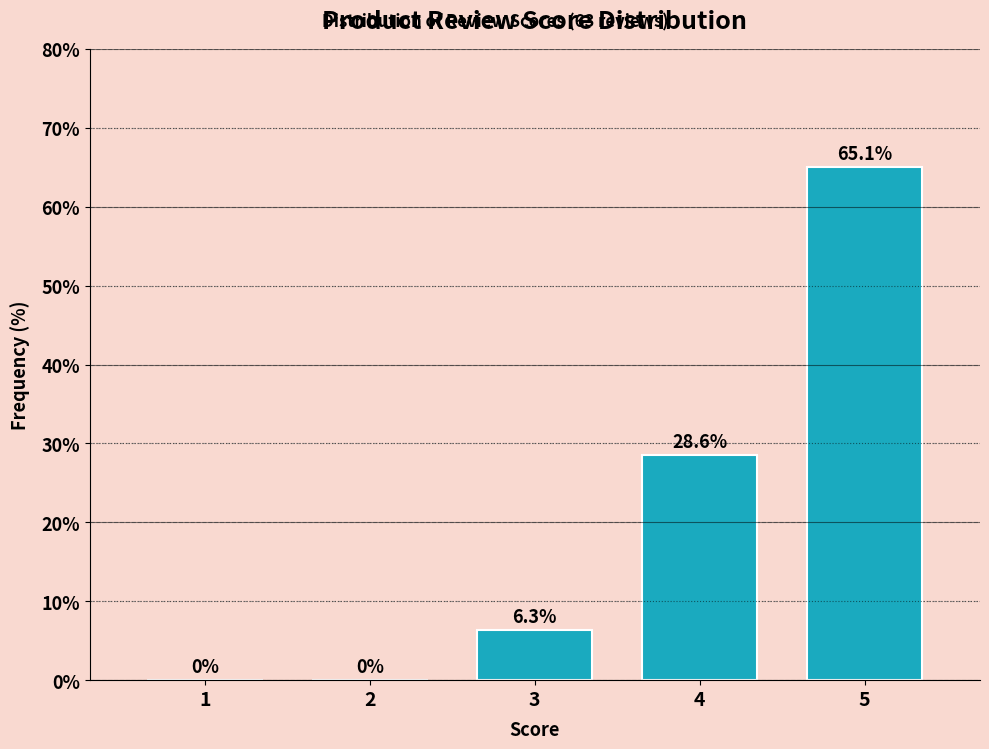

Reading left to right, extract all data points from this chart.

1=0.0	2=0.0	3=6.3	4=28.6	5=65.1